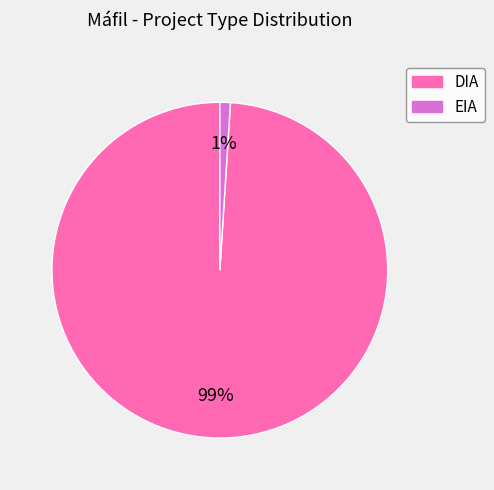

Combined, do EIA and DIA account for over 50%?

Yes